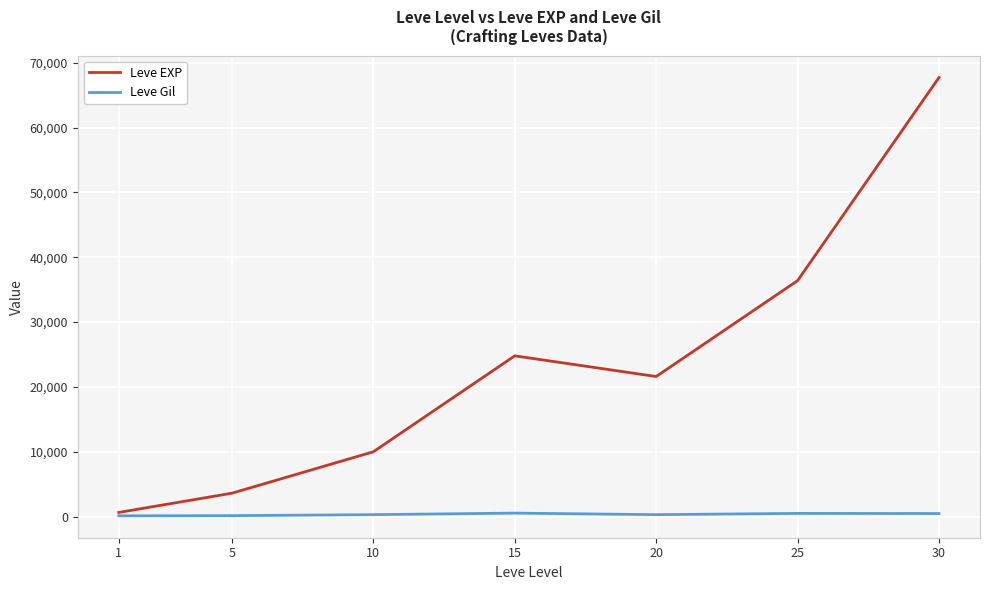

List the series in order of their overall mean, lowest first.

Leve Gil, Leve EXP